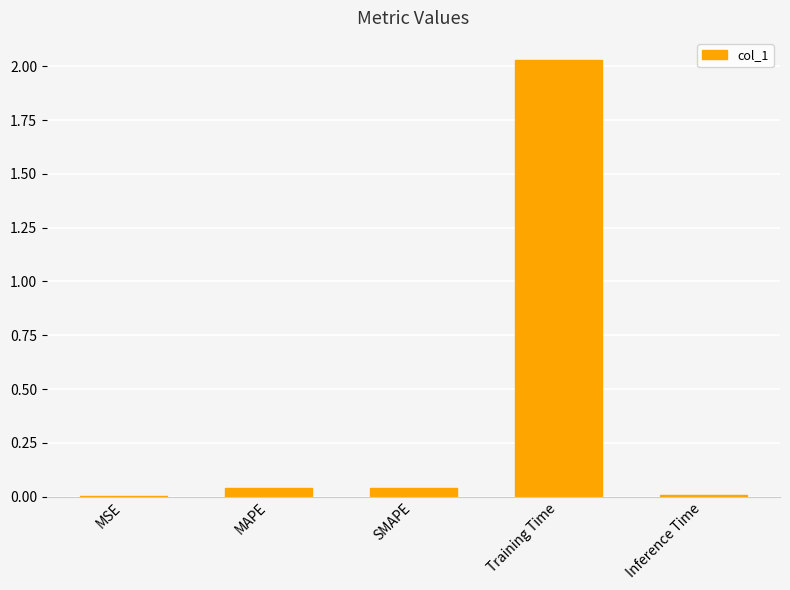

Is it true that the value at MAPE is 0.0?

True